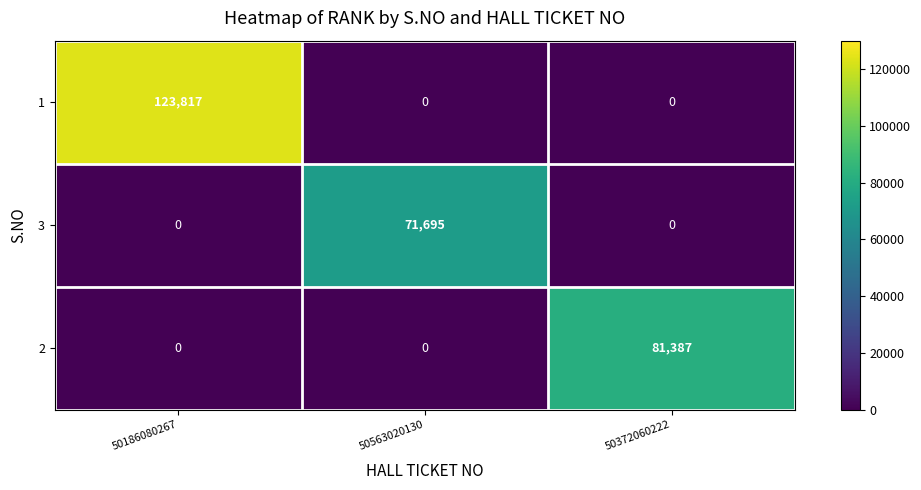

Which series has the largest range (max minus min)?

1